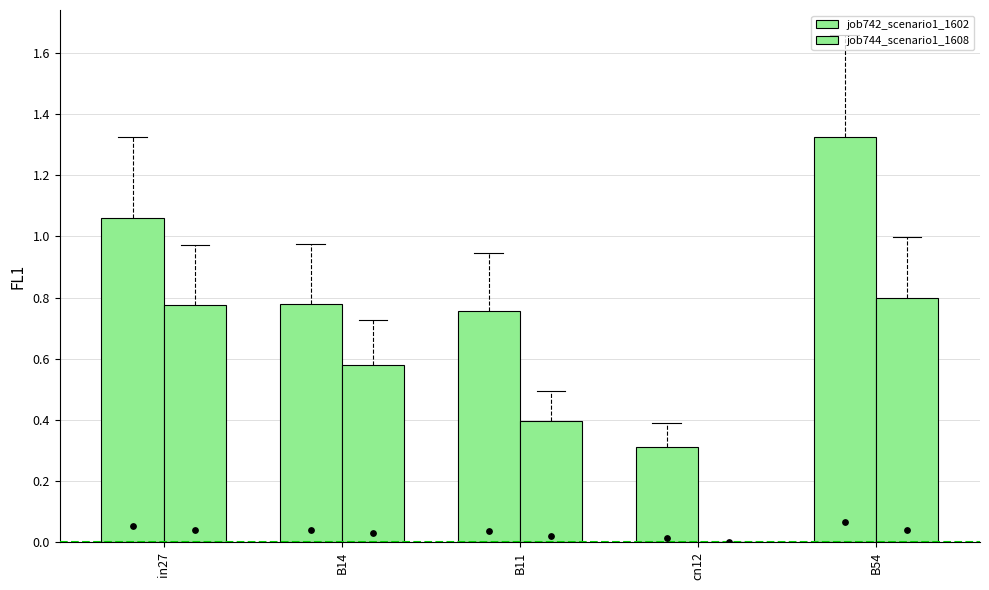

At how many categories does at least one series exceed 0?

5